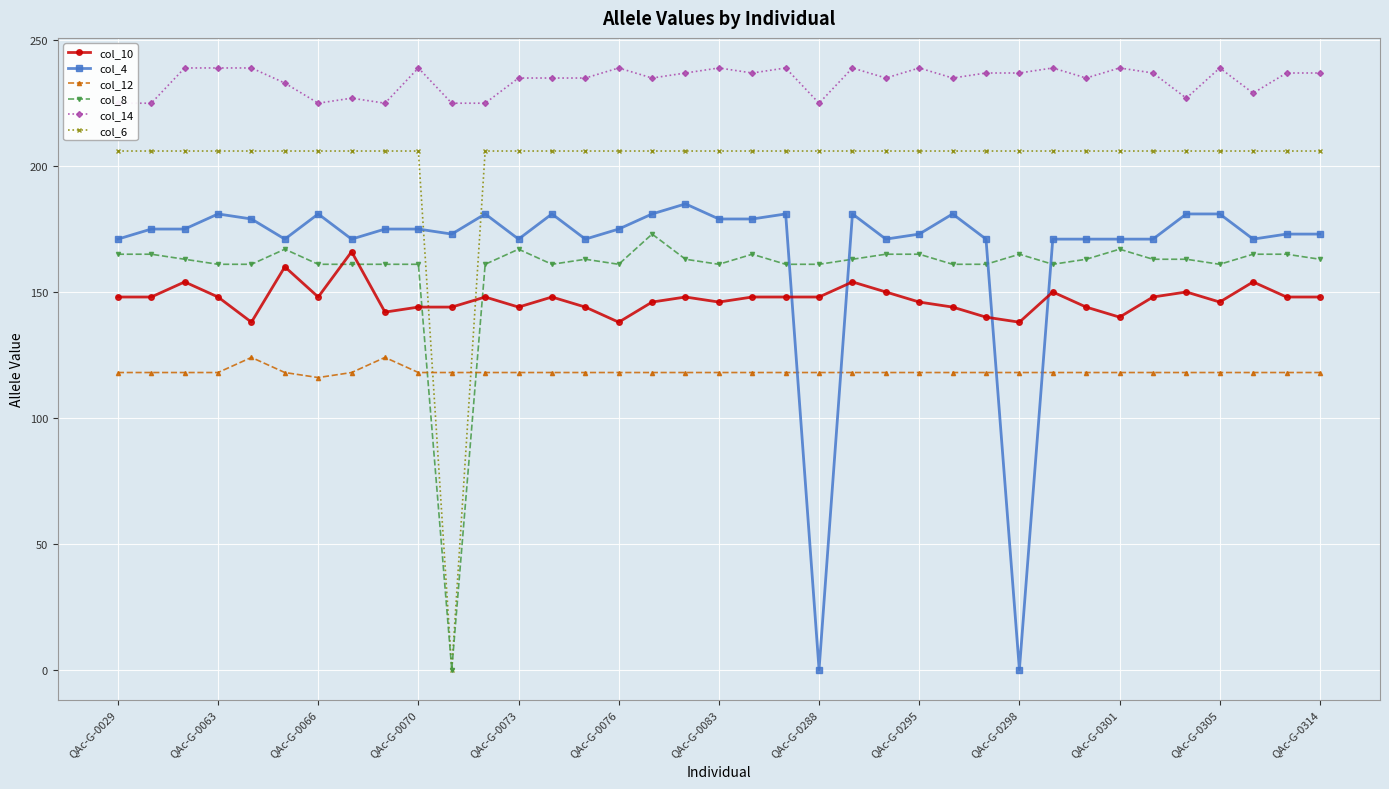

True or false: col_14 and col_8 cross at least once.

False